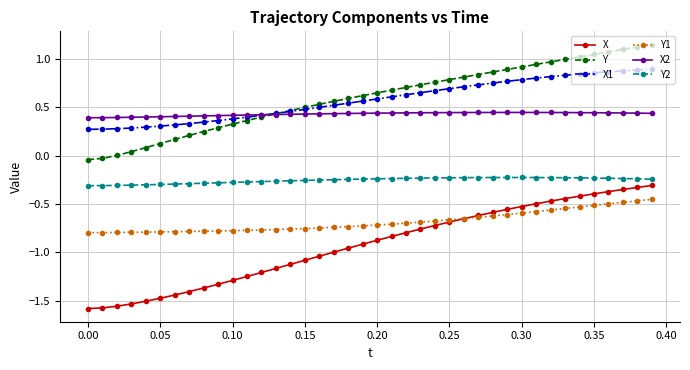

Which series has the widest spread of values?

X